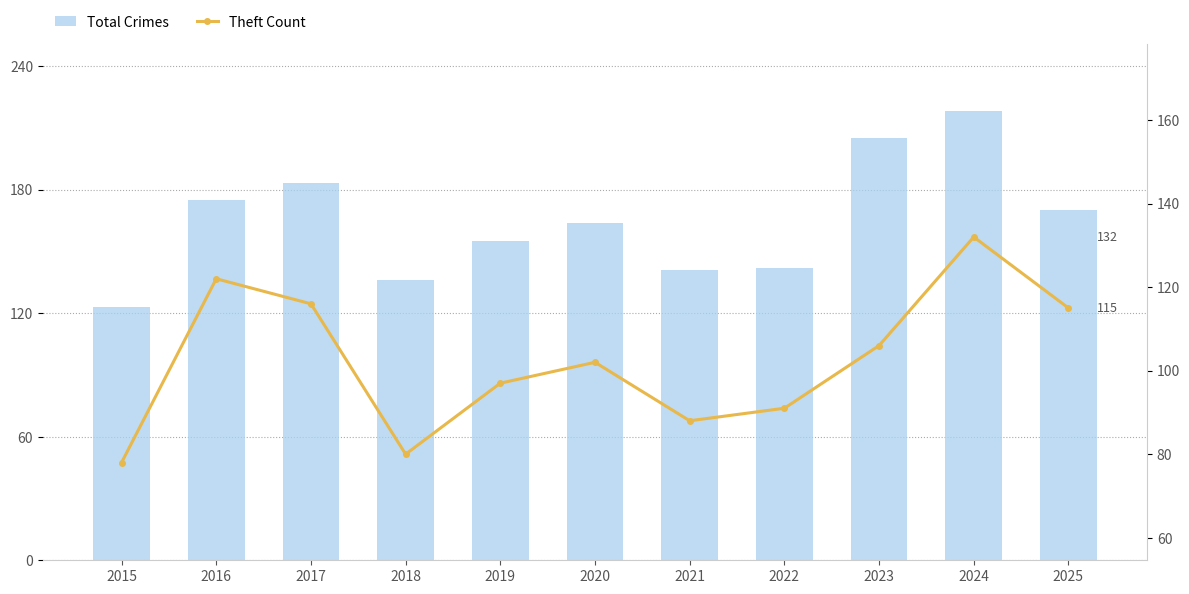

Which series has the widest spread of values?

Total Crimes